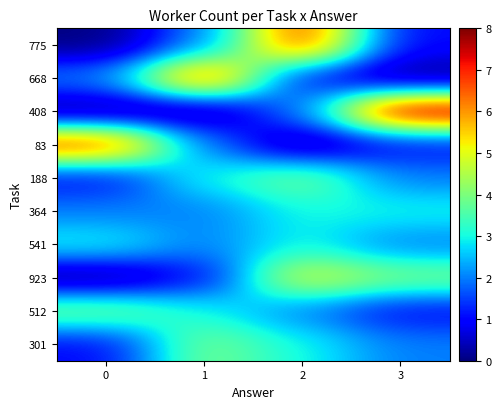

List the series in order of their peak value, highest first.

408, 775, 668, 83, 923, 188, 512, 301, 364, 541